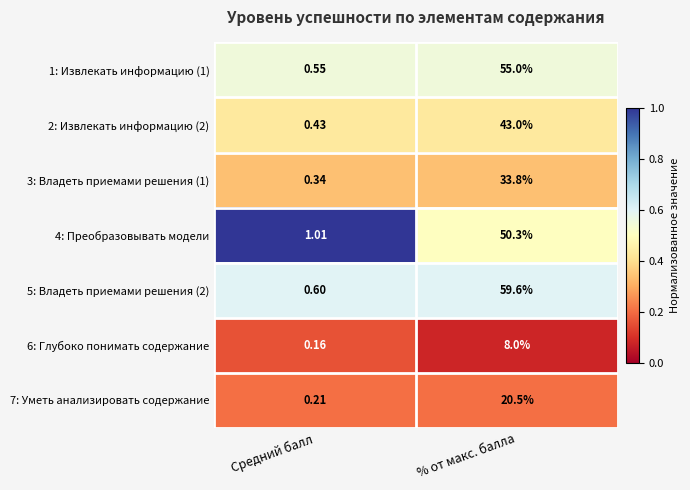

At which category does the chart reach its minimum across all series?

Средний балл